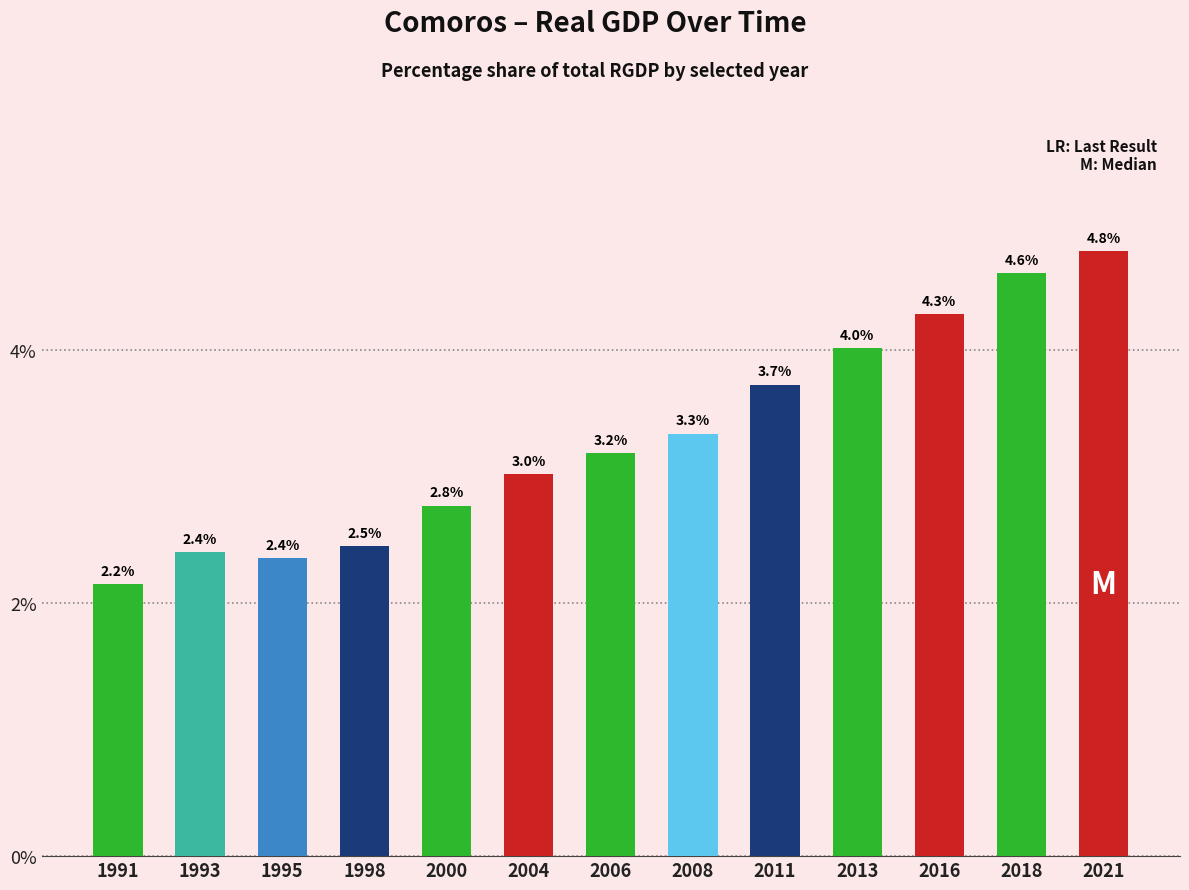

What is the difference between the maximum and minimum values?

2.6